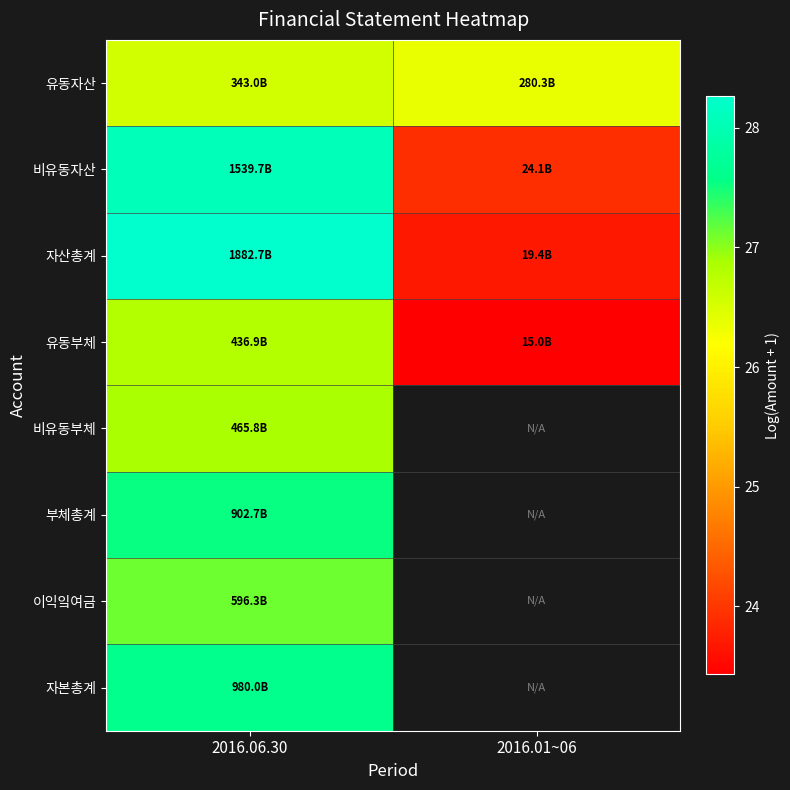

At how many categories does at least one series exceed 24?

2